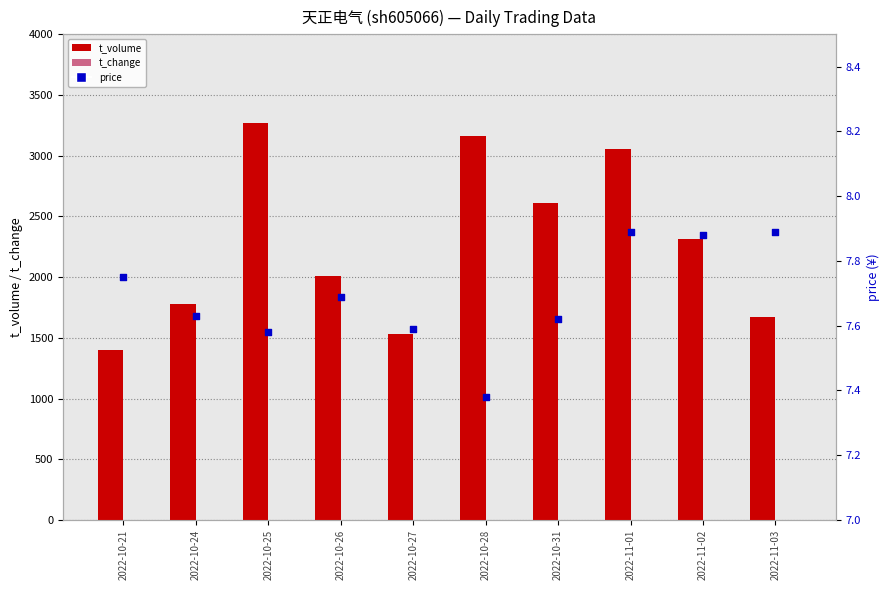

Is the value of t_volume at 2022-10-31 greater than the value of price at 2022-10-28?

Yes